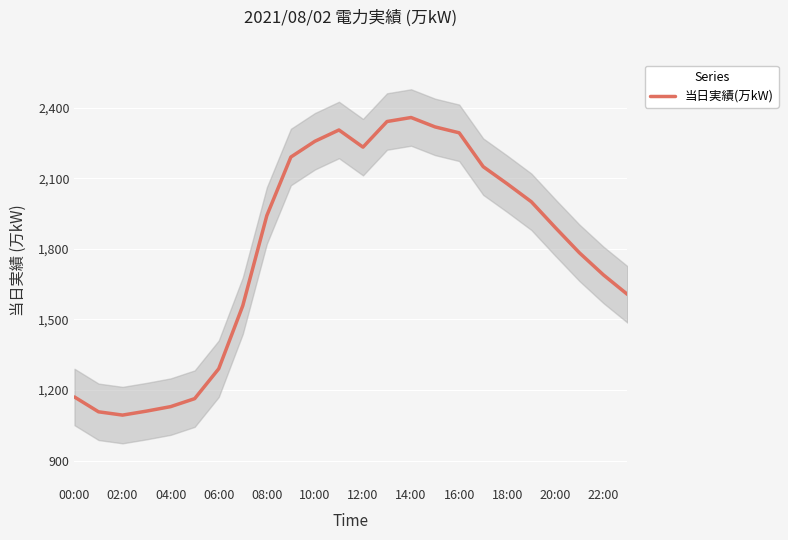

What is the value of the 1st point from the left?

1170